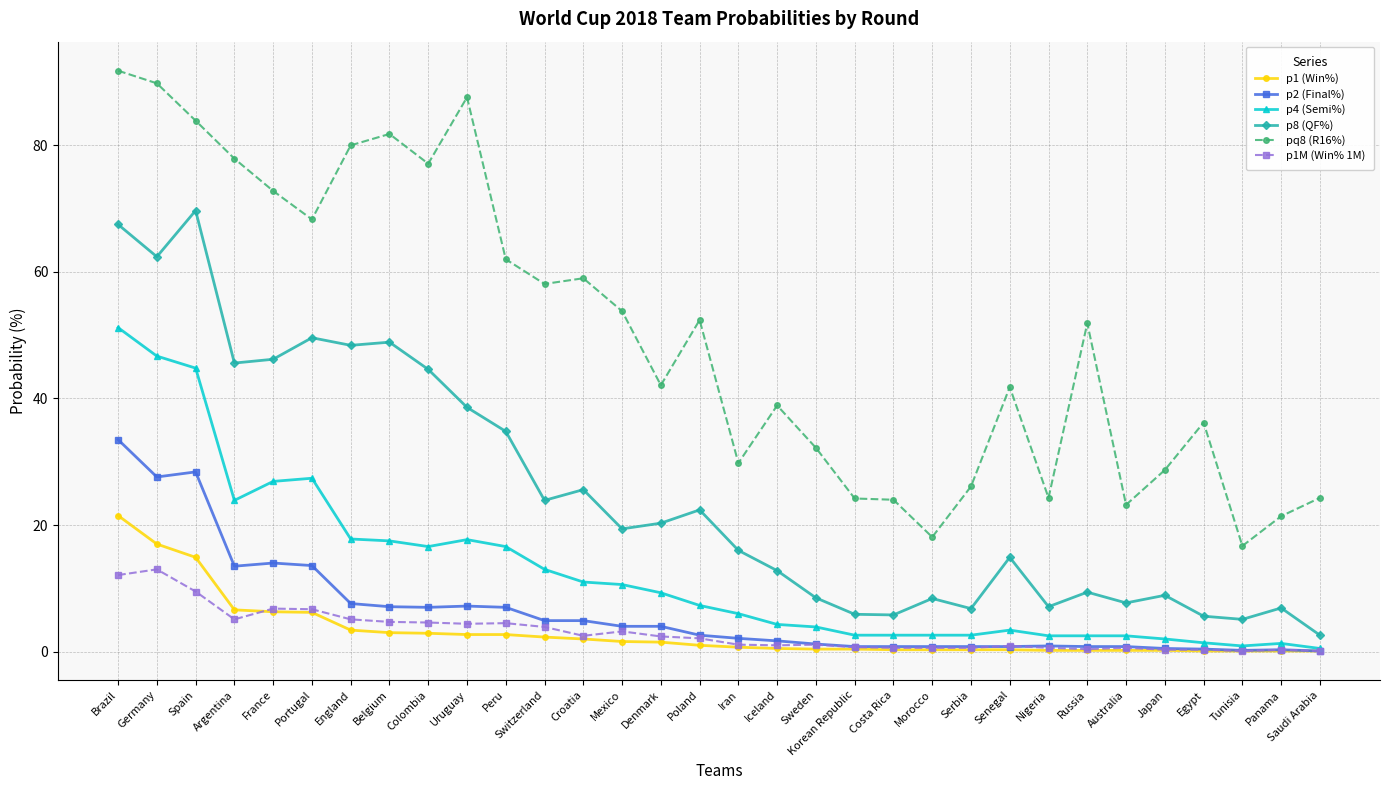

How many values in the pq8 (R16%) series exceed 51?

16